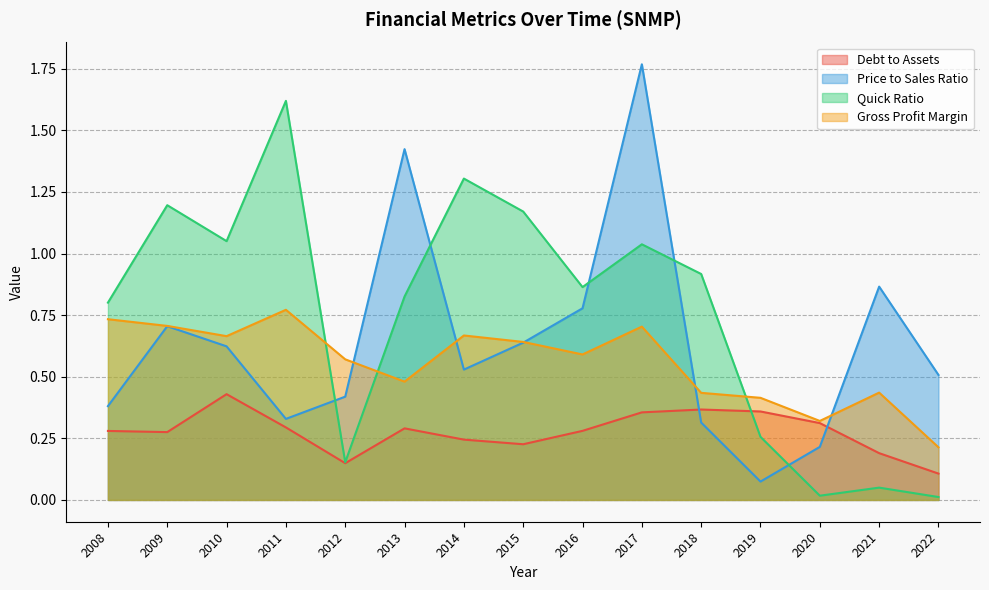

At which category does grossProfitMargin reach its first local valley?

2010